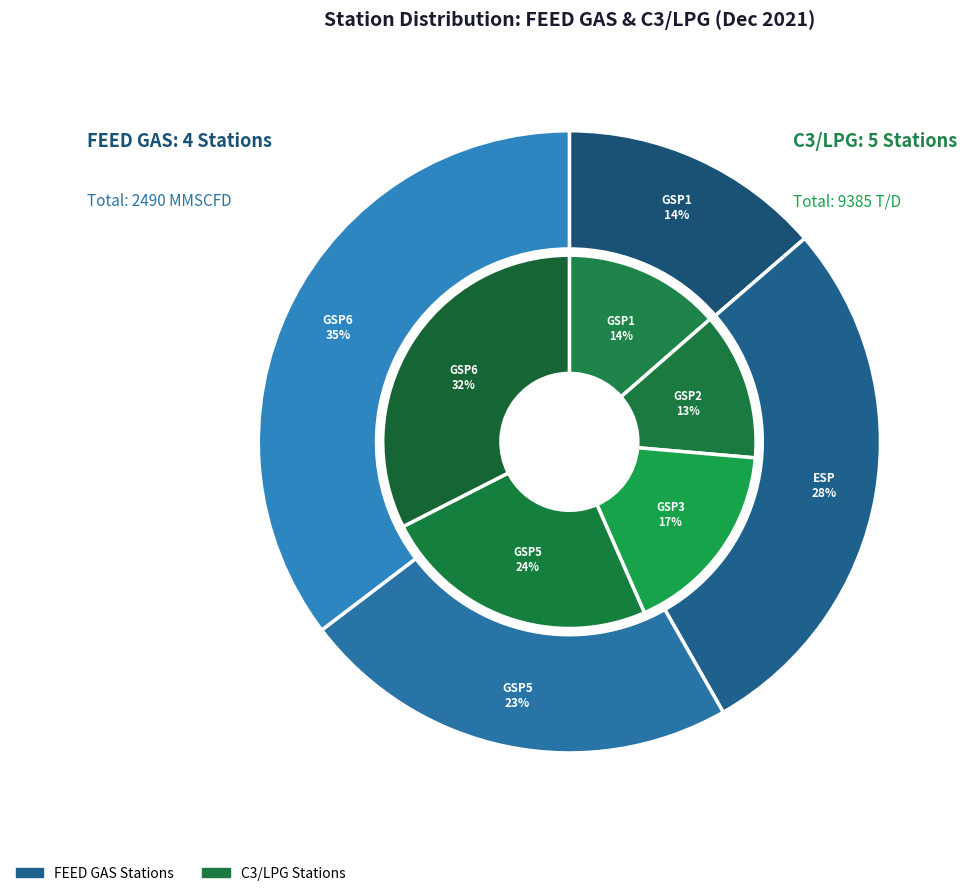

What is the change in value from GSP2-C3 to GSP5-C3?

+1060.3